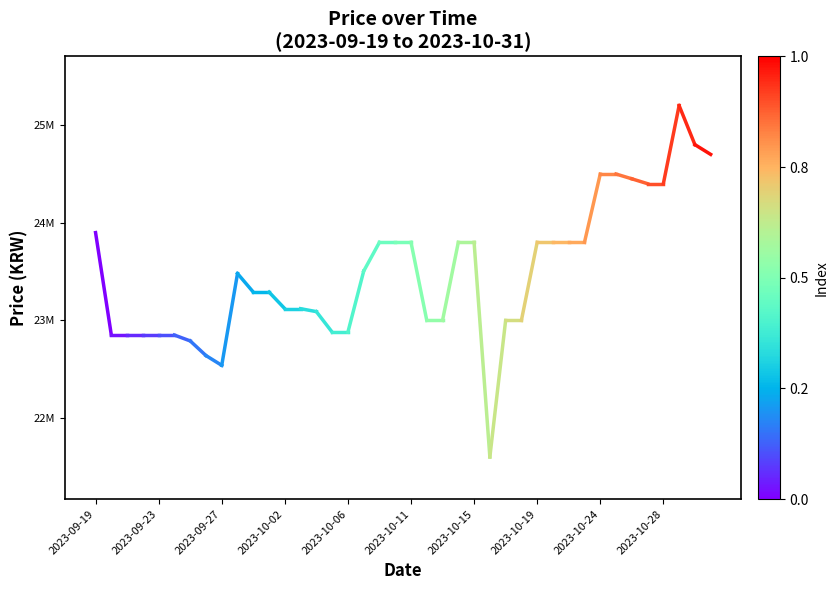

What is the sum of the values at 2023-09-19 and 2023-09-23?

46749000